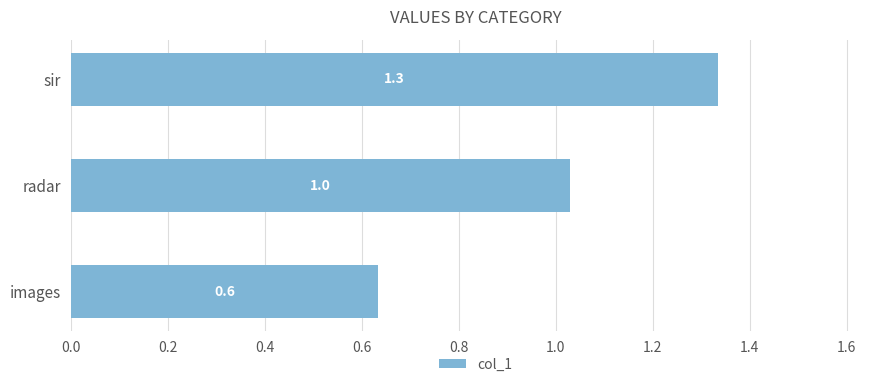

Rank the categories by value from lowest to highest.

images, radar, sir